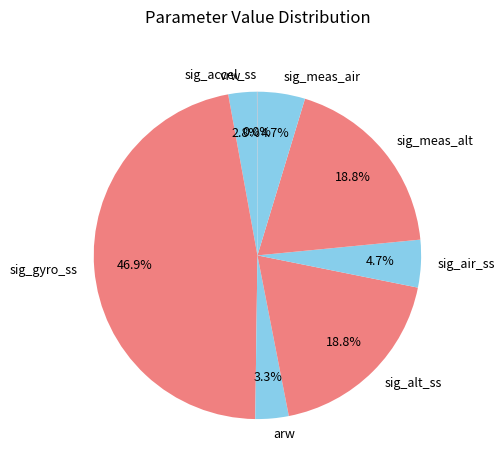

Which category has the biggest portion of the pie?

sig_gyro_ss